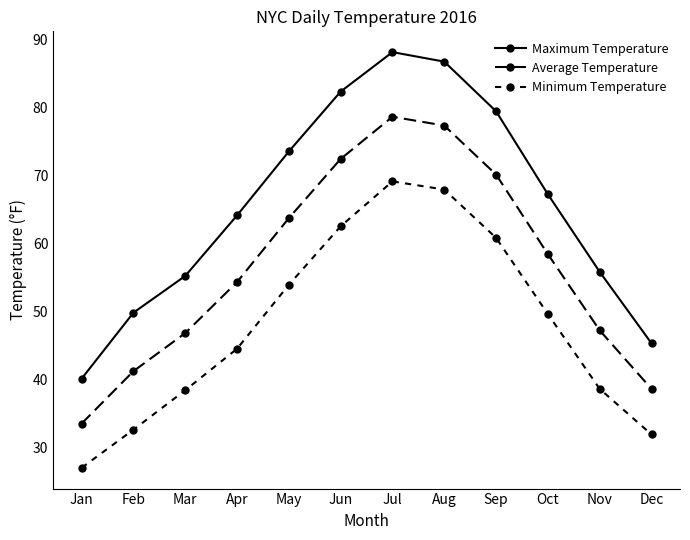

How many values in the Maximum Temperature series are below 67?

6